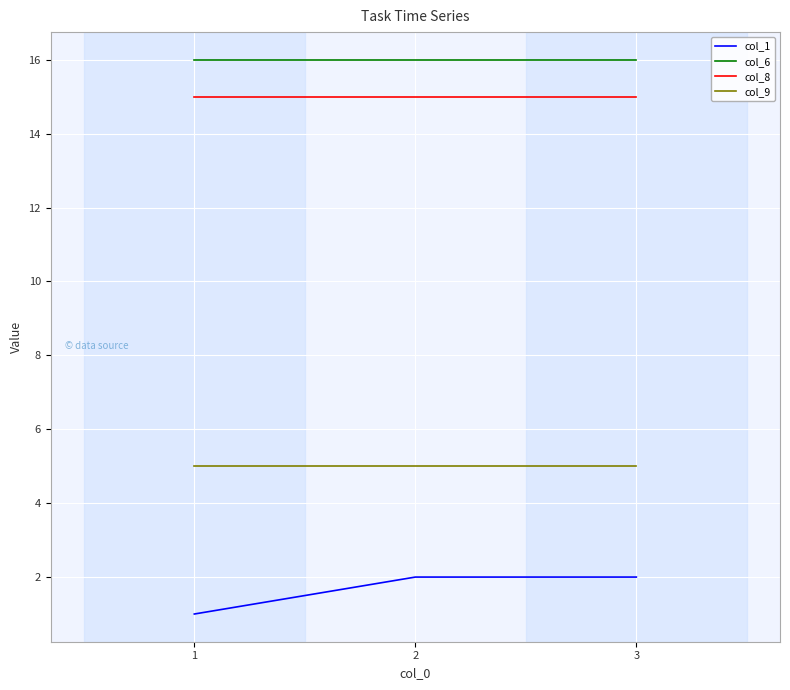

Is it true that col_6 equals 16 at 2?

True